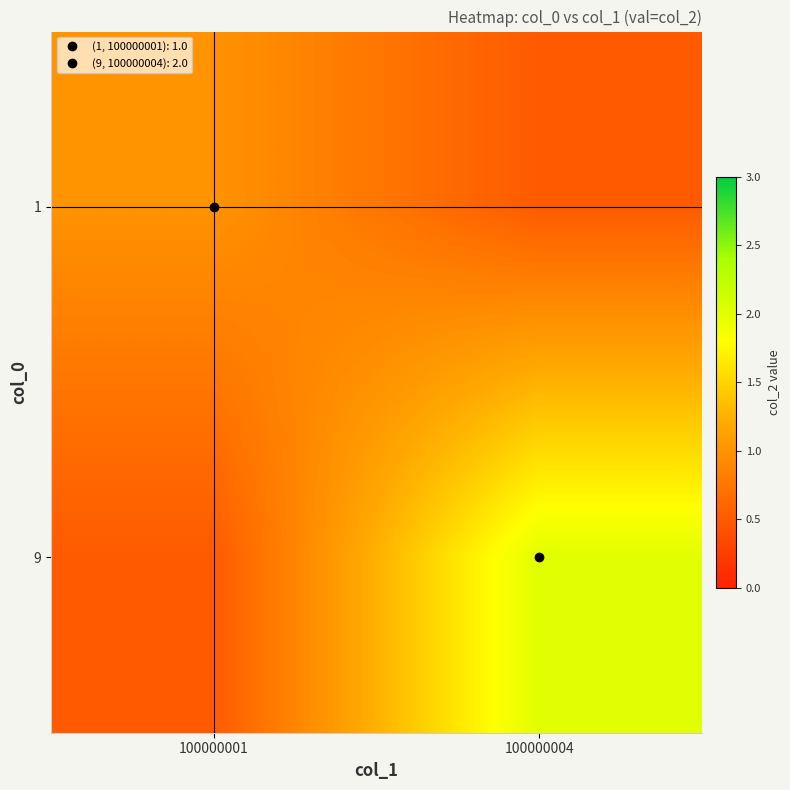

At 100000004, list the series in order from largest to smallest.

9, 1